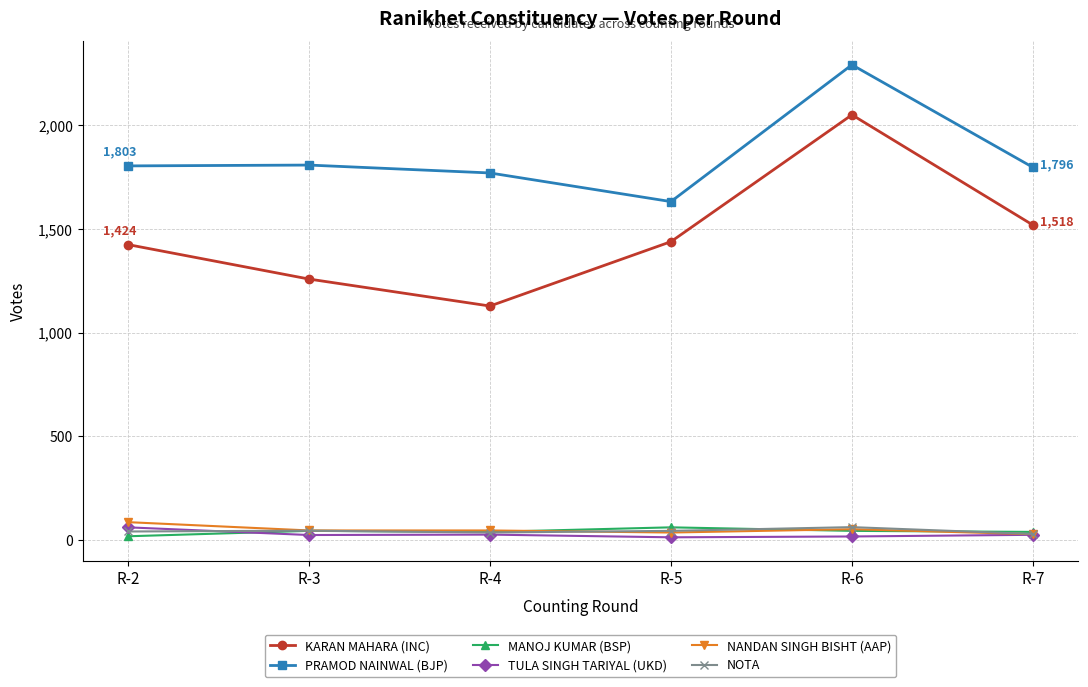

What is the approximate value of NOTA at R-3, to the nearest 5?

45